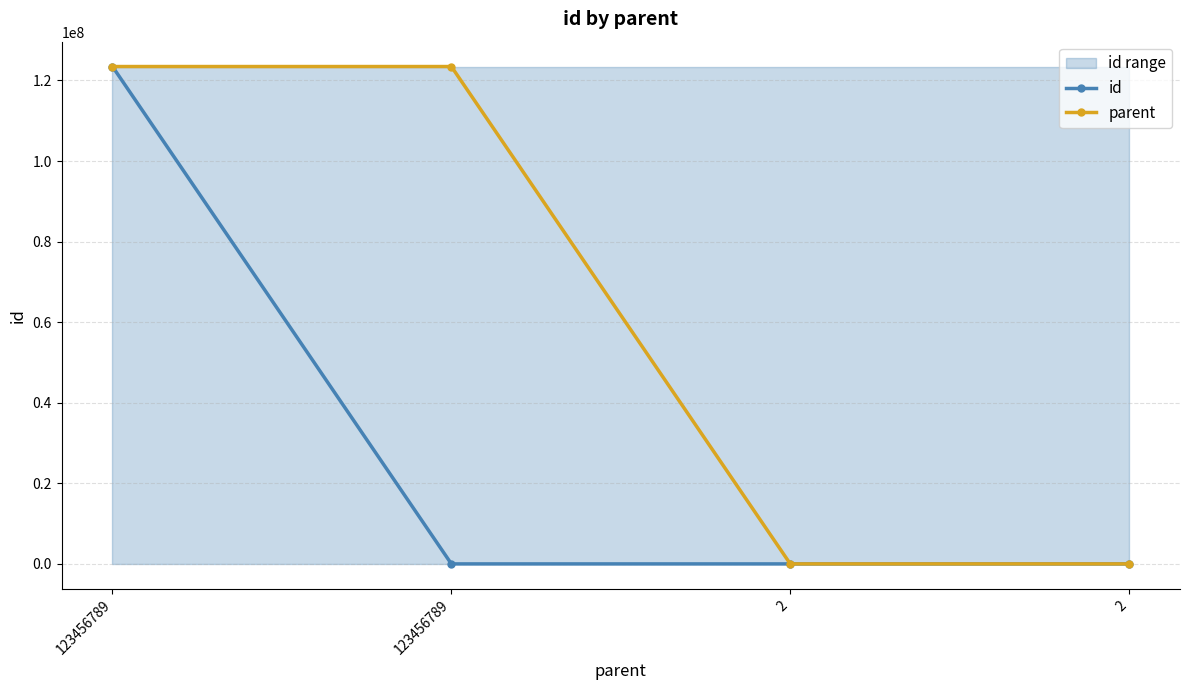

Is it true that parent equals 2 at 2?

True